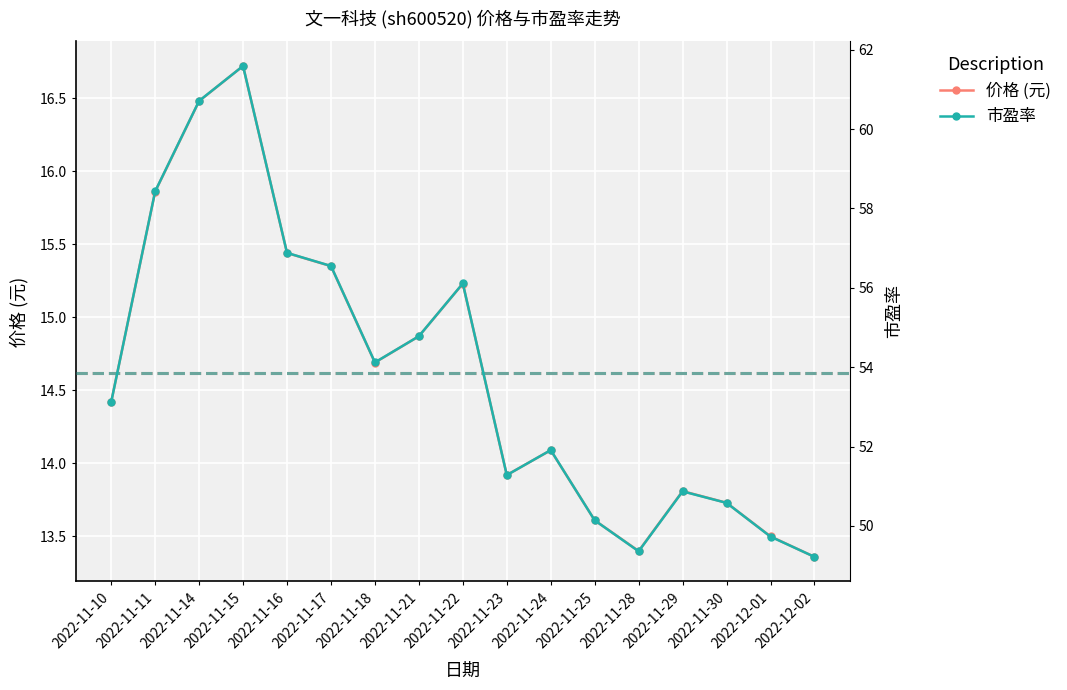

How many lines are shown in the chart?

2